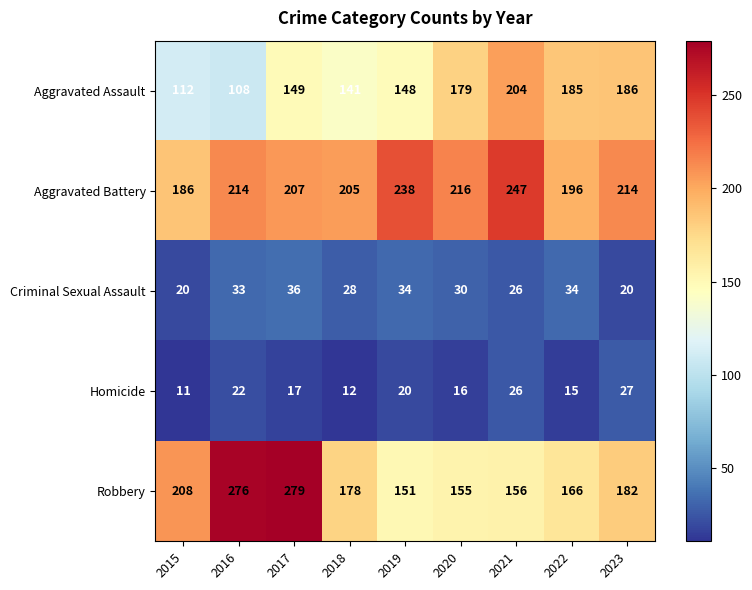

True or false: Aggravated Assault has a value of 160 at 2016.

False